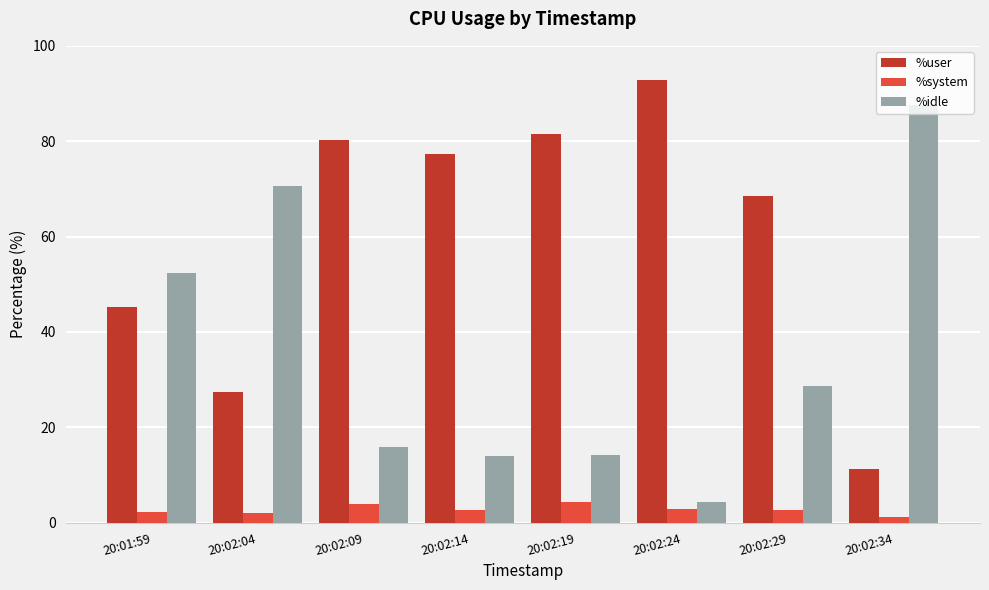

Which category has the highest value in the %idle series?

20:02:34